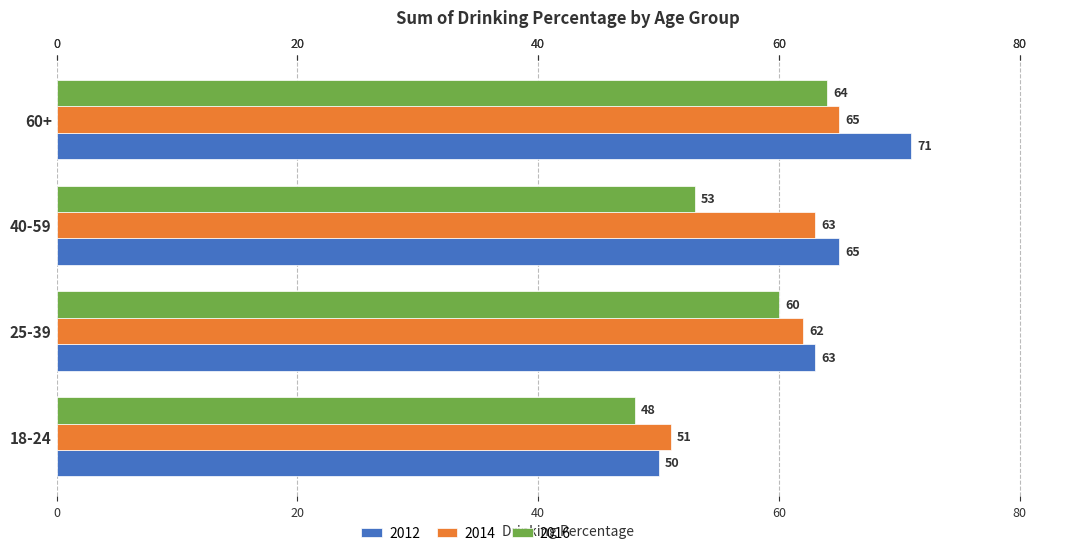

True or false: 2012 has a value of 63 at 25-39.

True